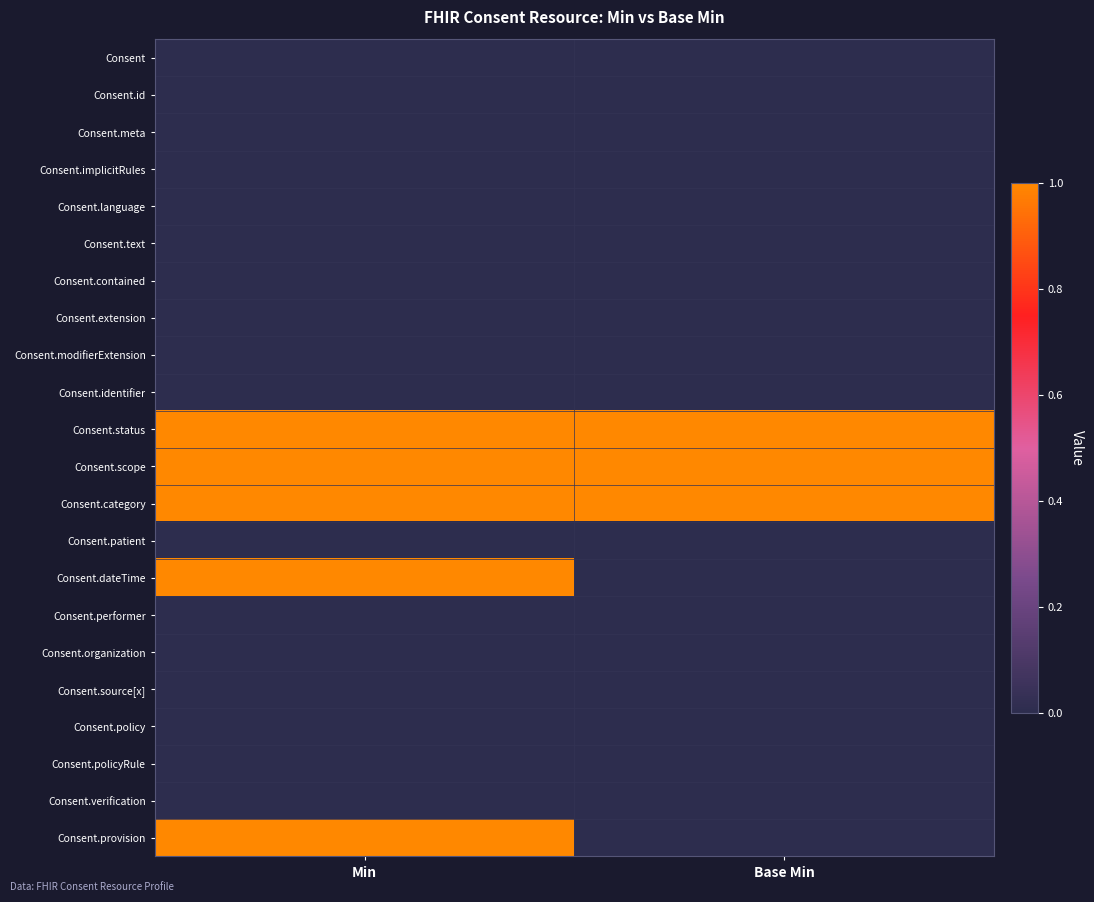

What is the total value across all series at Min?

5